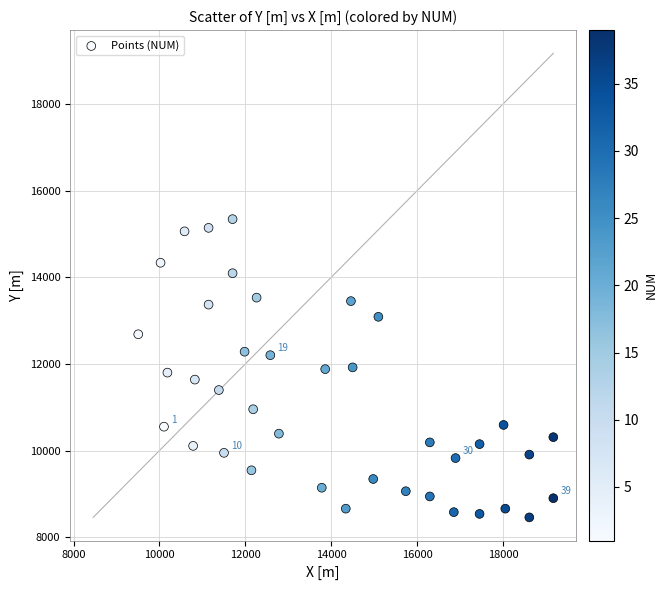

What is the range of X values (max minus min)?

9666.5